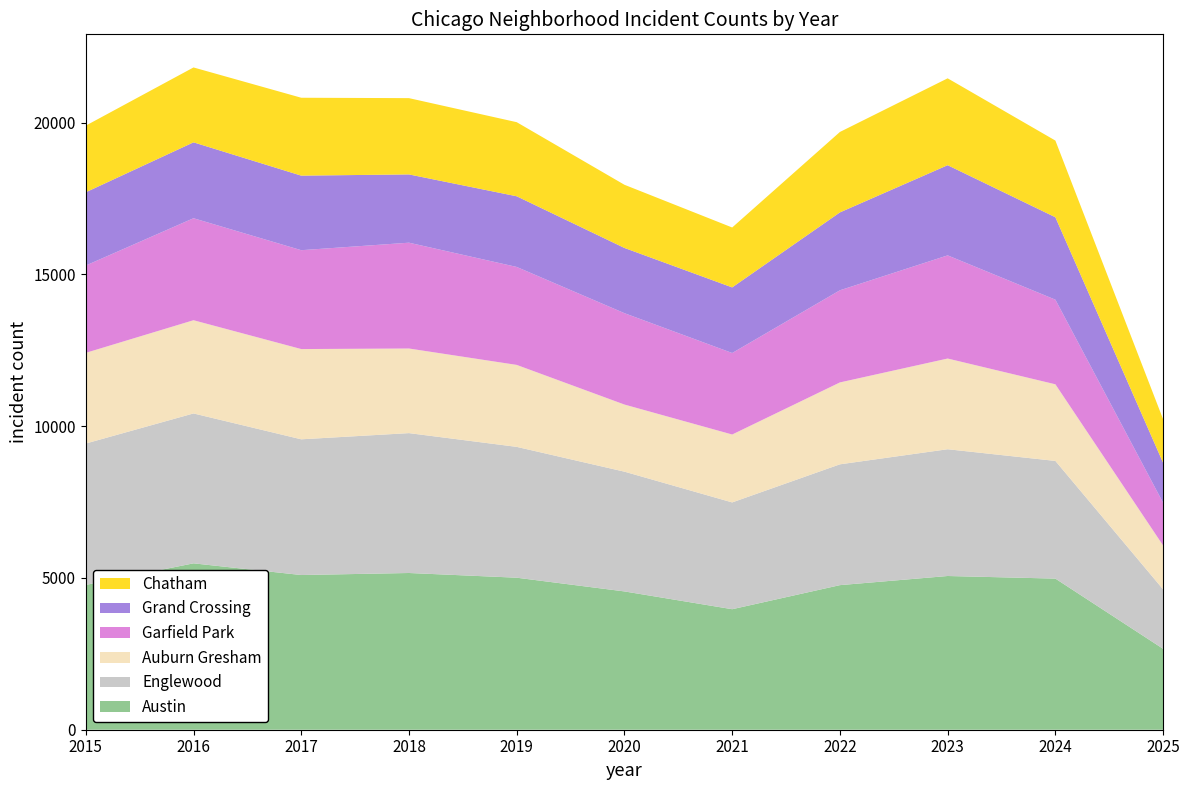

Reading right to left, extract all data points from this chart.

Austin: 2665	4978	5064	4763	3970	4556	5008	5163	5096	5481	4770
Englewood: 1958	3877	4176	3980	3518	3945	4310	4608	4471	4938	4658
Auburn Gresham: 1445	2524	2988	2698	2237	2211	2700	2787	2973	3071	2987
Garfield Park: 1407	2788	3398	3035	2685	3010	3227	3486	3257	3360	2877
Grand Crossing: 1318	2715	2971	2566	2161	2149	2328	2249	2456	2500	2413
Chatham: 1434	2526	2862	2650	1974	2081	2441	2513	2566	2467	2195